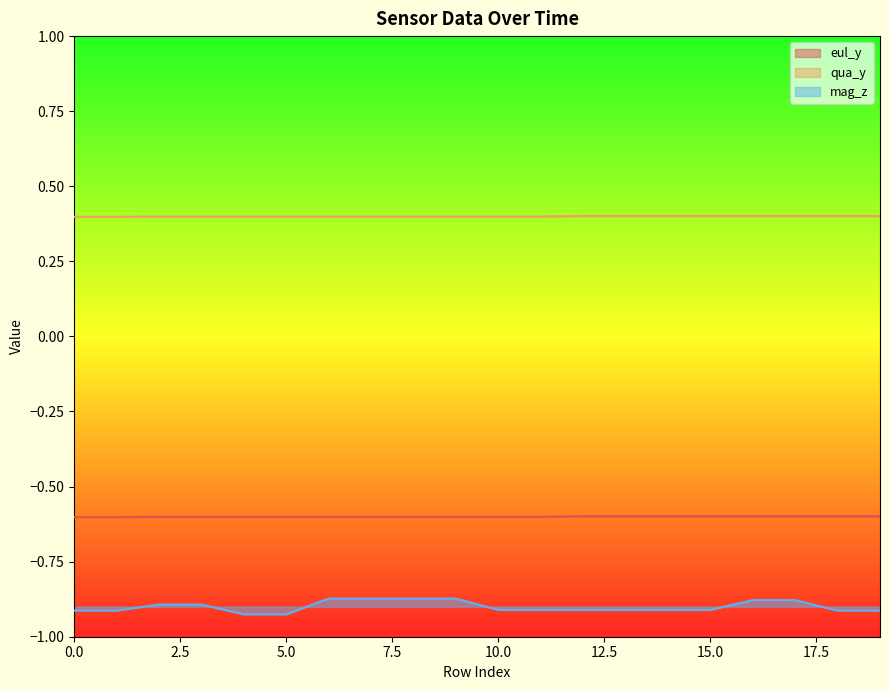

What is the average value of the qua_y series?

0.4